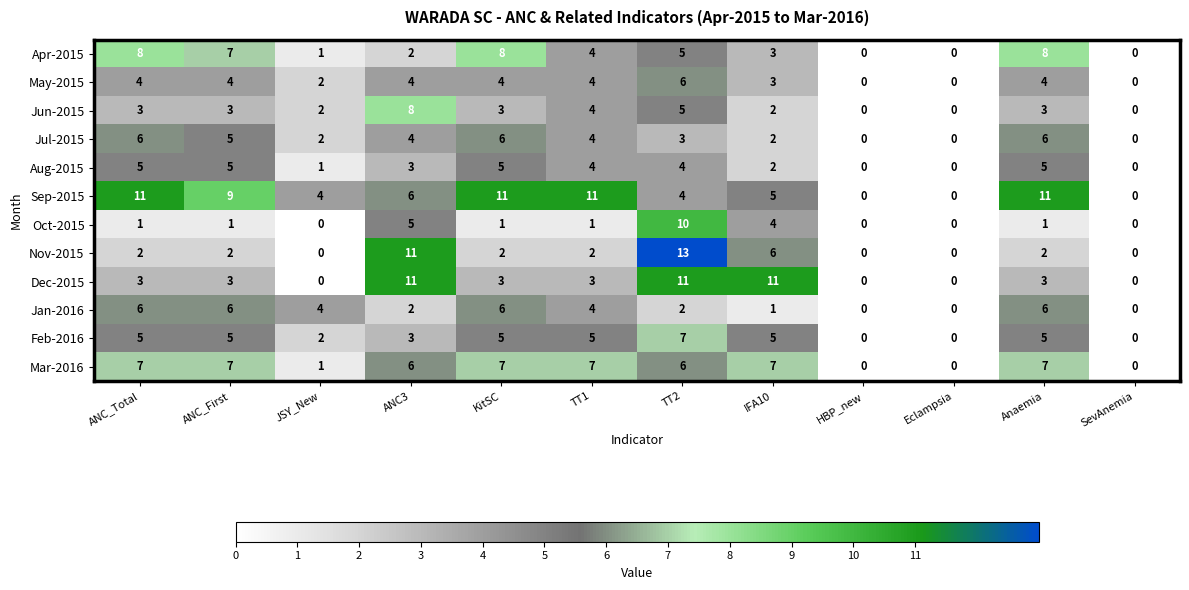

Which series has the largest total across all categories?

Sep-2015